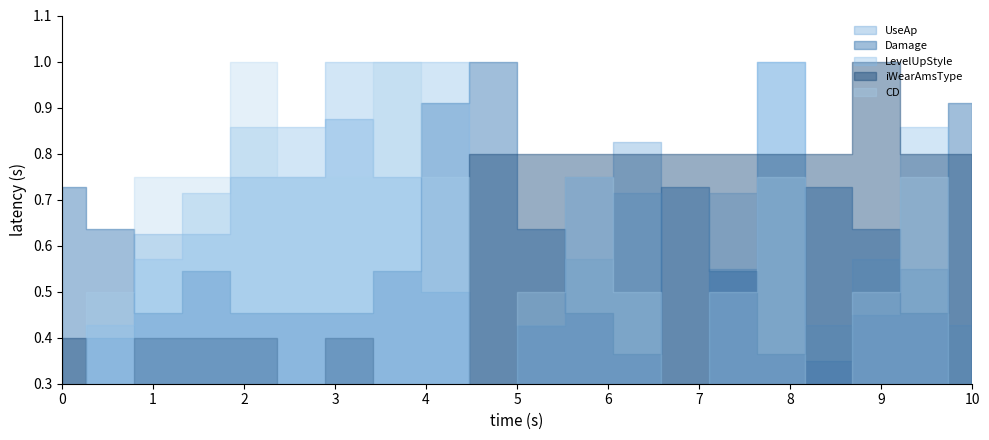

True or false: UseAp and CD intersect in this chart.

False